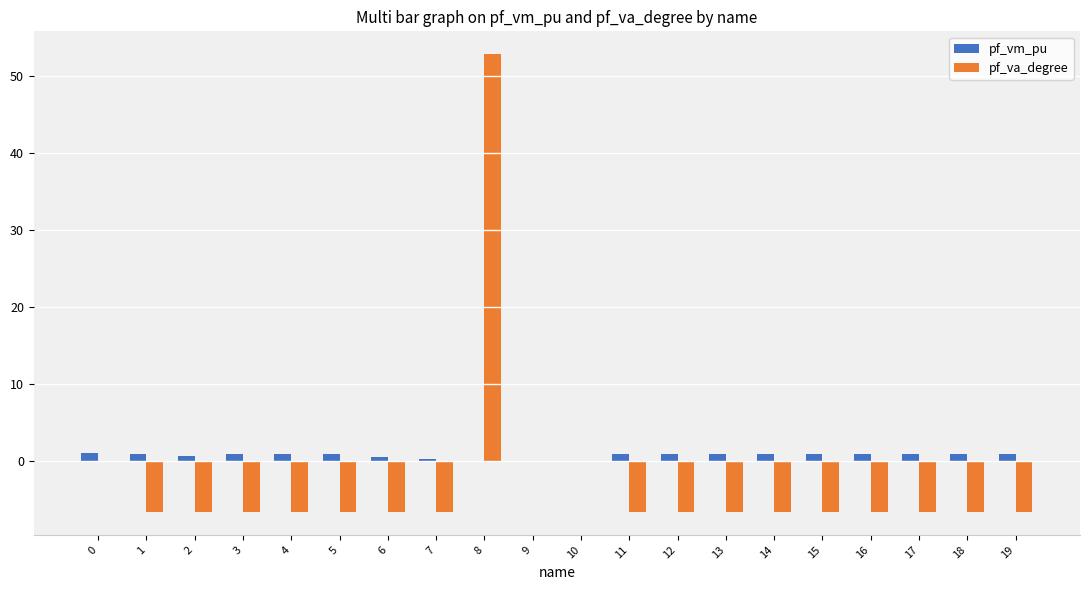

What is the greatest value displayed?

52.9